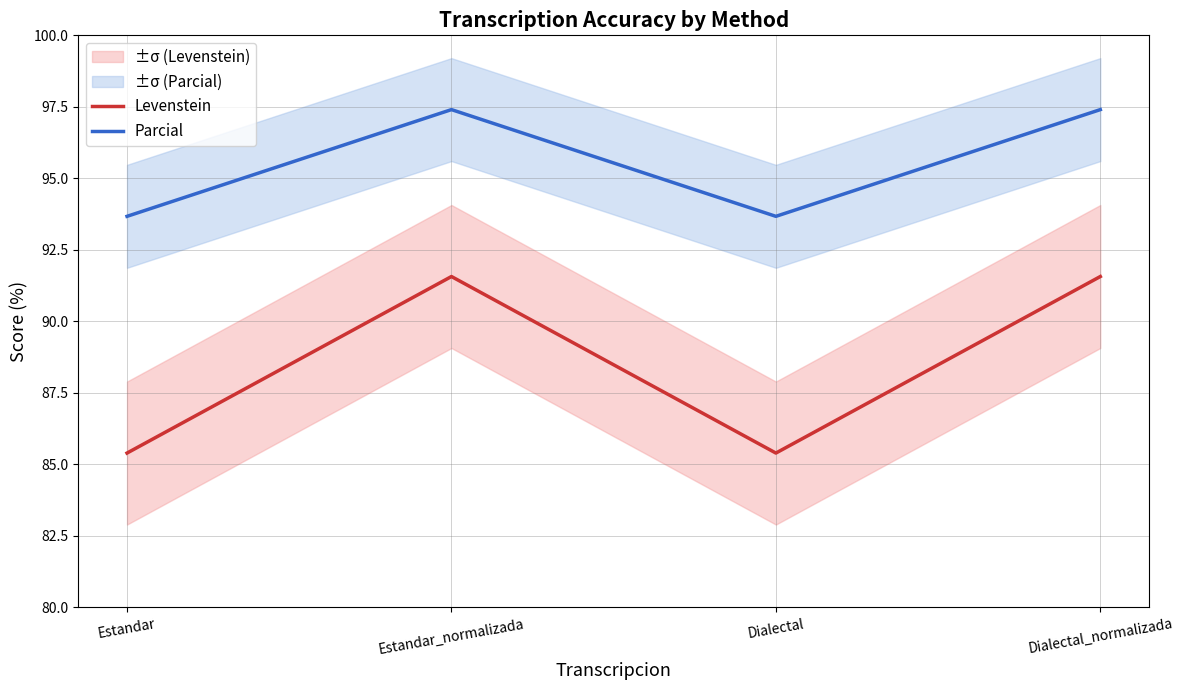

How many data points in Levenstein are less than 91?

2